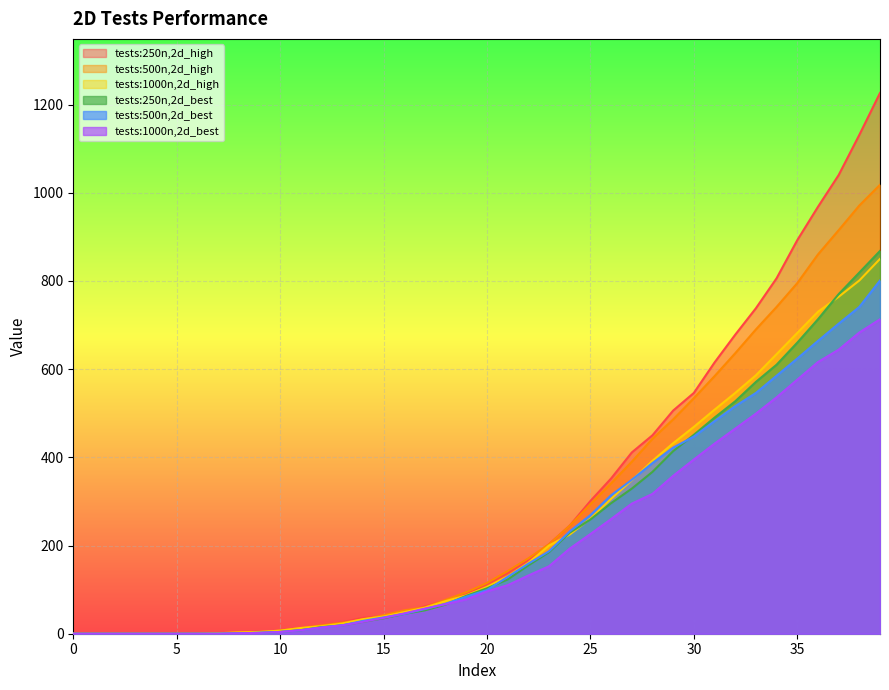

What is the difference between the tests:1000n,2d_high values at 19 and 3?

87.0